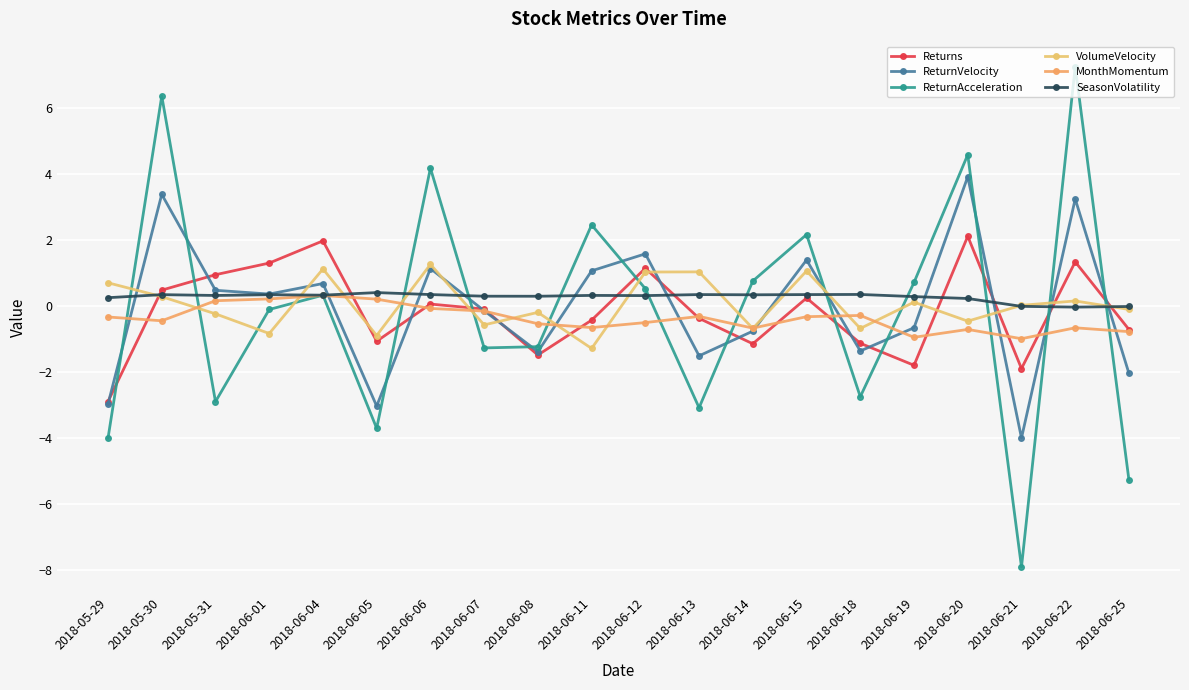

How many data points in MonthMomentum are above 0?

4